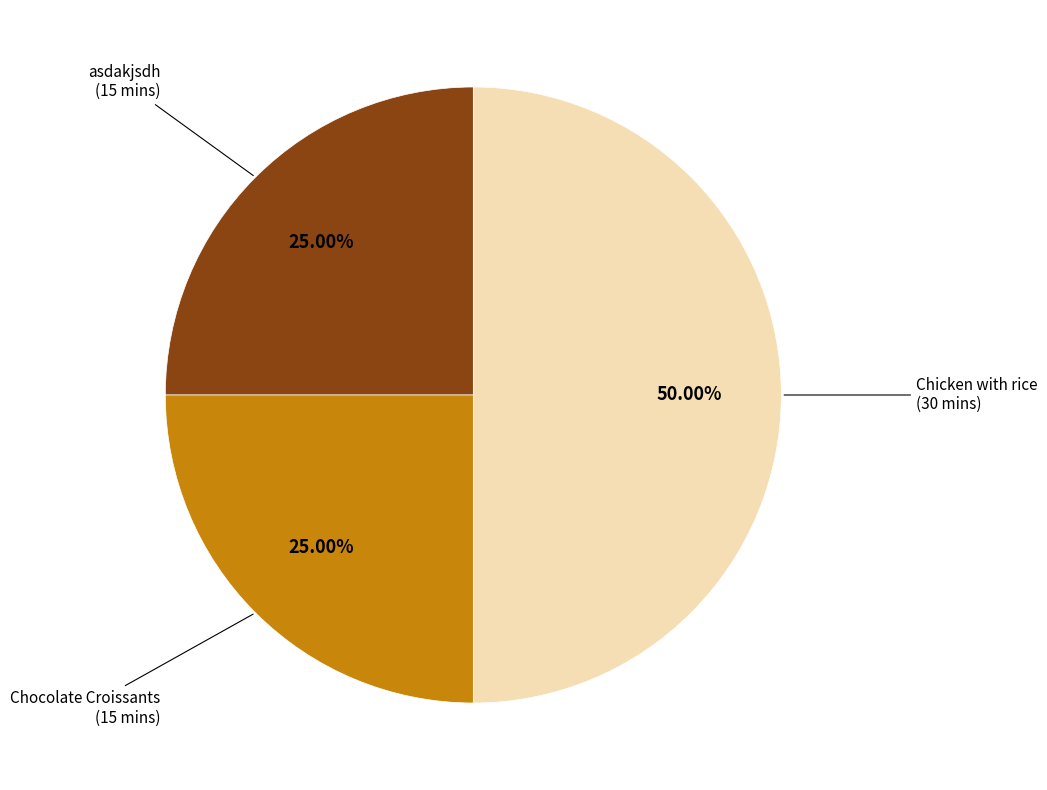

Approximately how many times larger is the value at asdakjsdh compared to Chocolate Croissants?

1.0